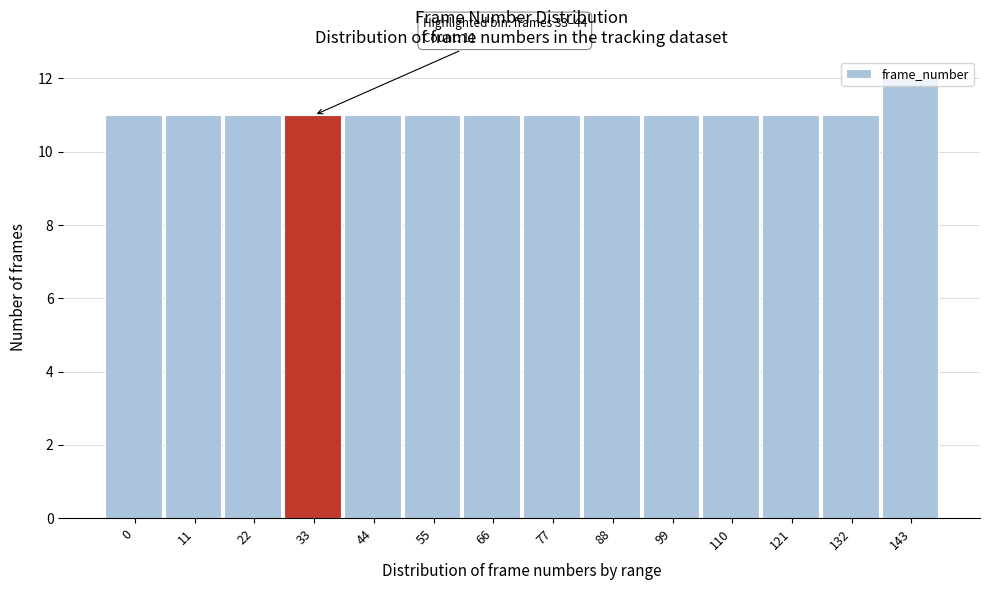

What is the change in value from 88 to 143?

+1